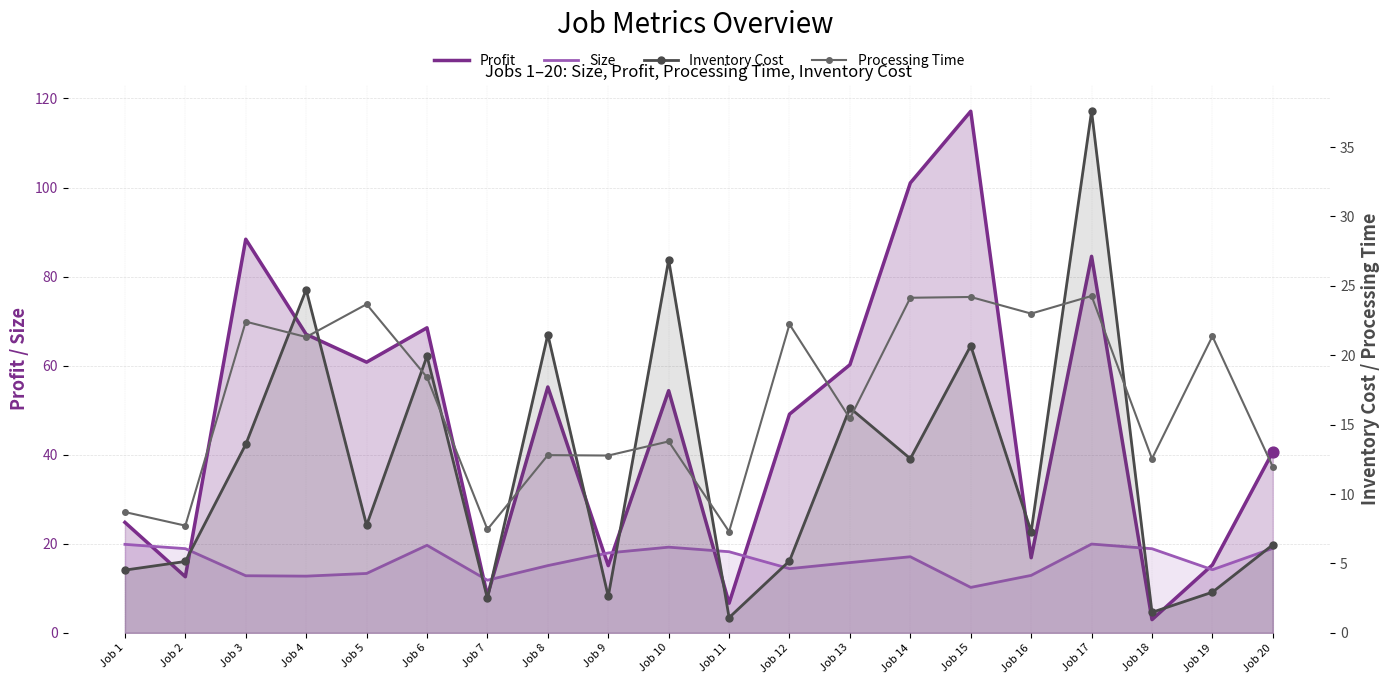

What is the total value across all series at Job 11?

33.2